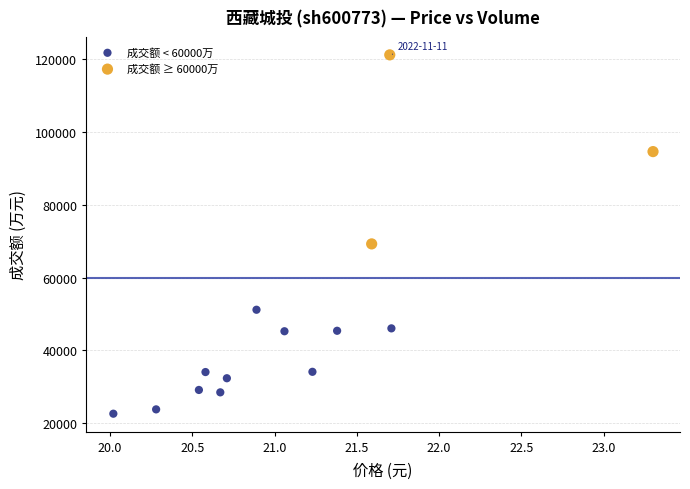

Which series contains the lowest Y value?

成交额 < 60000万